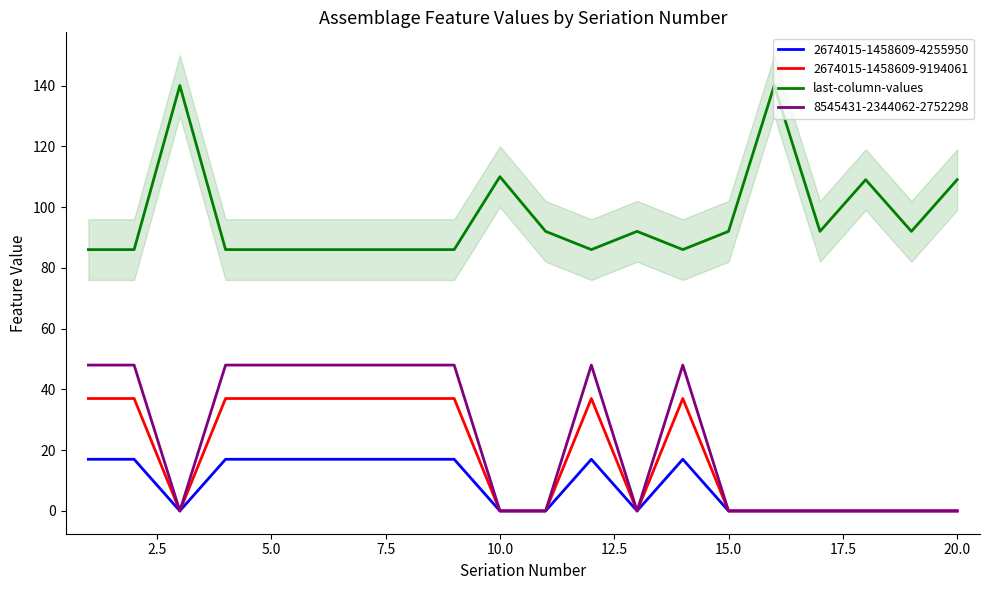

What is the difference between the maximum and second lowest values?

54